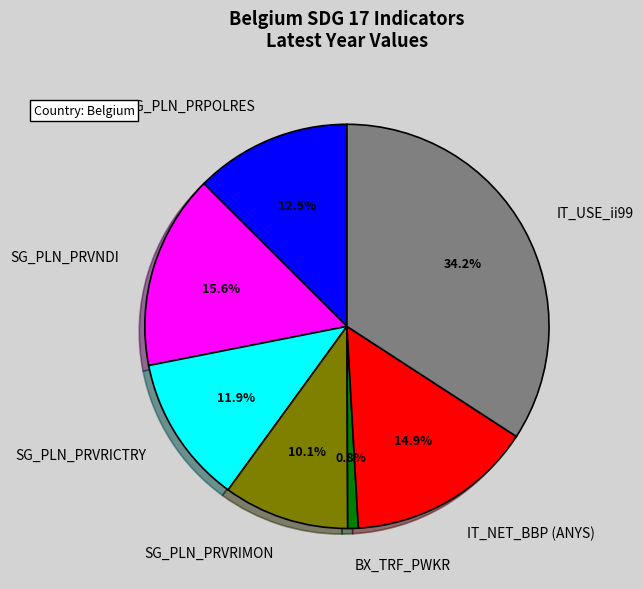

To the nearest percent, what portion does SG_PLN_PRVRICTRY represent?

12%